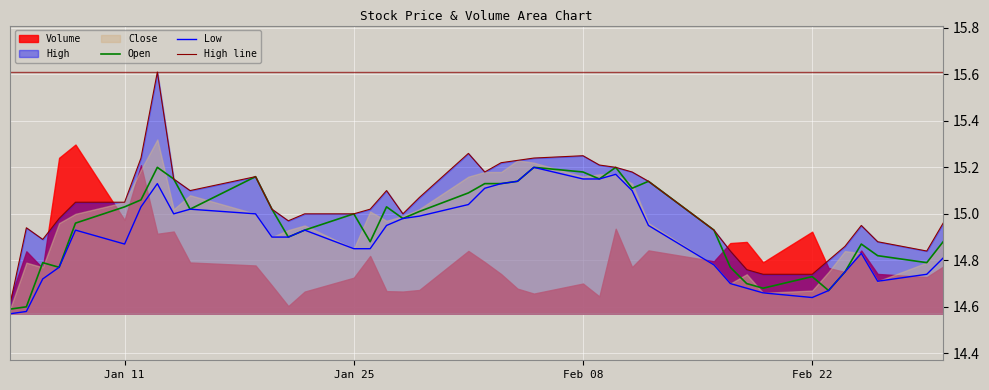

Is the value of High line at 6 greater than the value of Open at 30?

Yes